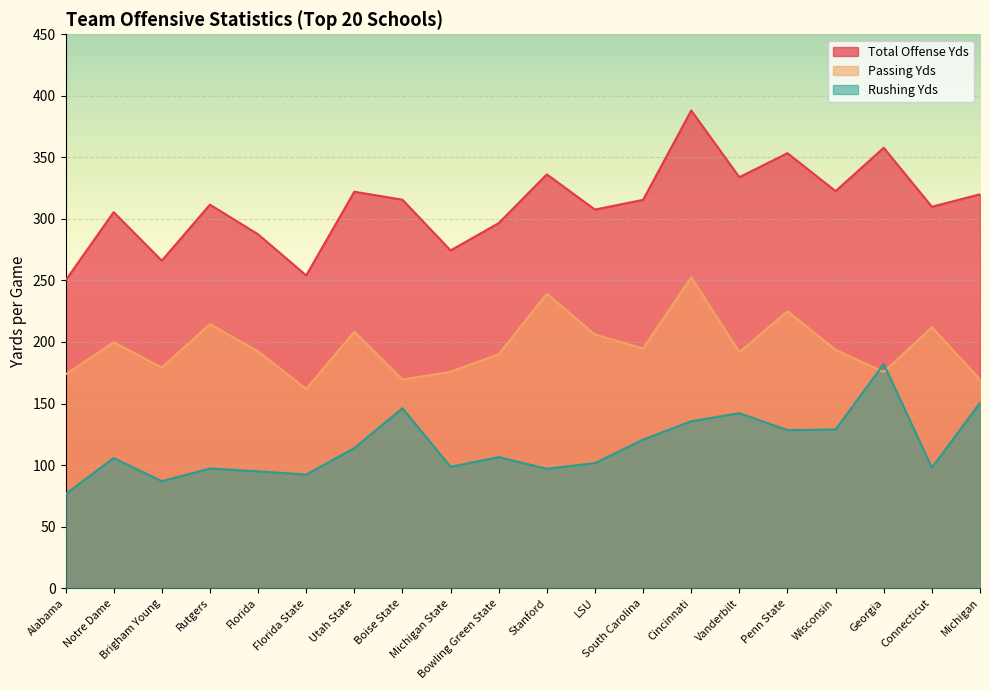

Rank the series by their maximum value, from lowest to highest.

Rushing Yds, Passing Yds, Total Offense Yds